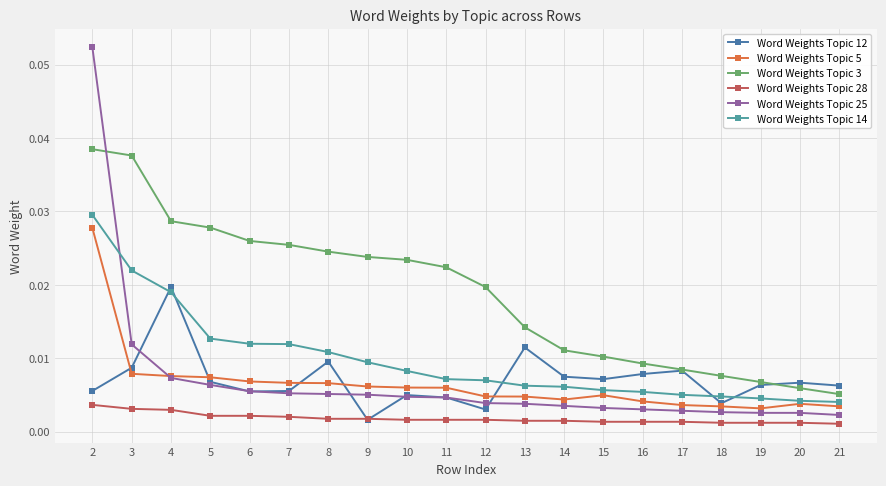

At which label is Word Weights Topic 3 closest to 0?

21